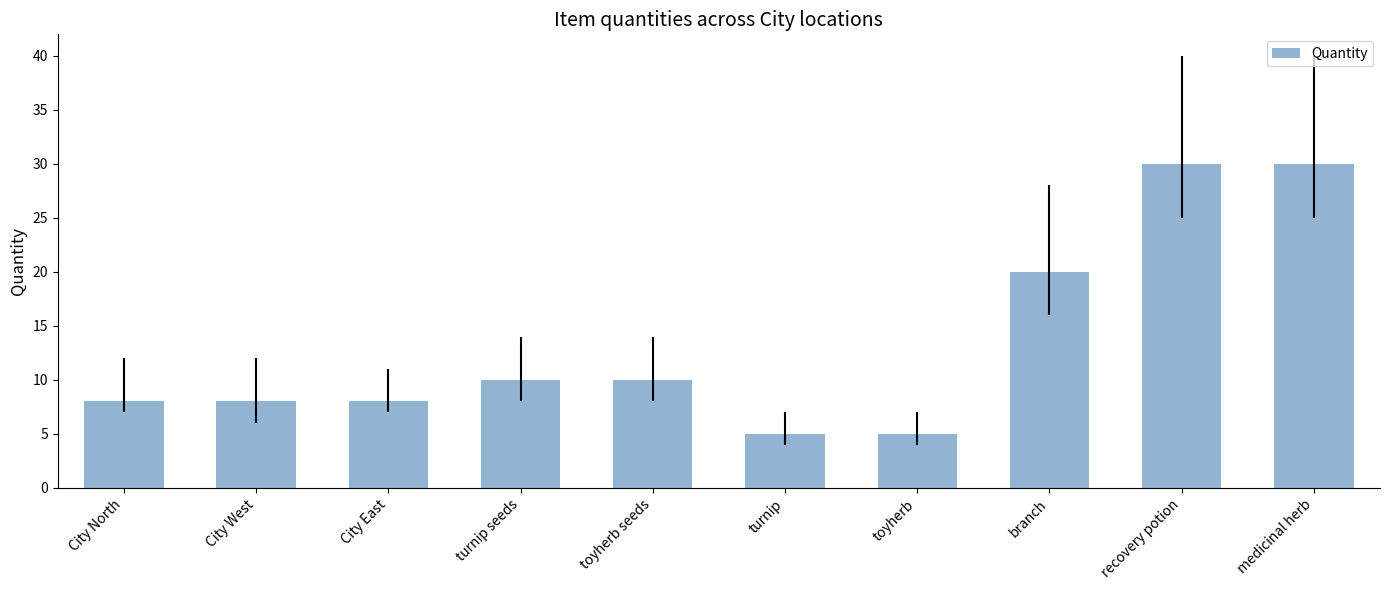

What position from the right is branch?

3